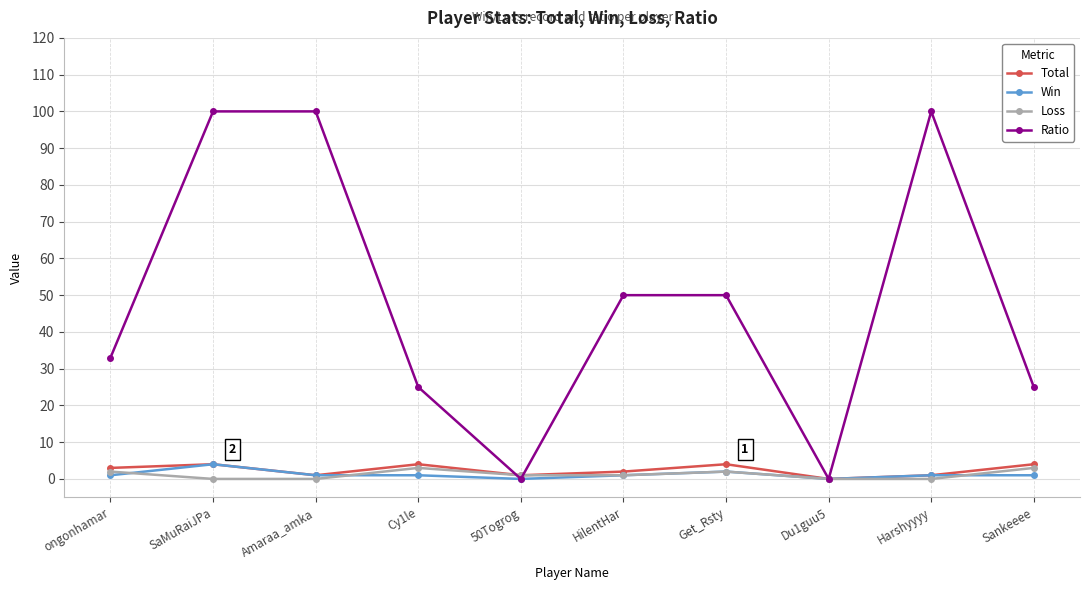

Which series has the largest range (max minus min)?

Ratio